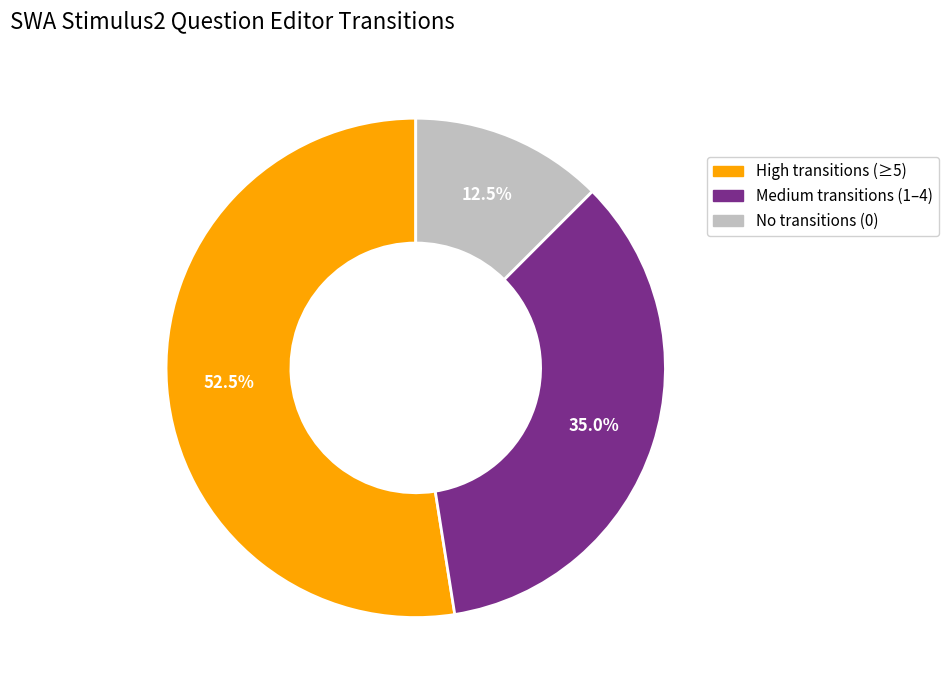

Is there a majority slice in this chart?

Yes